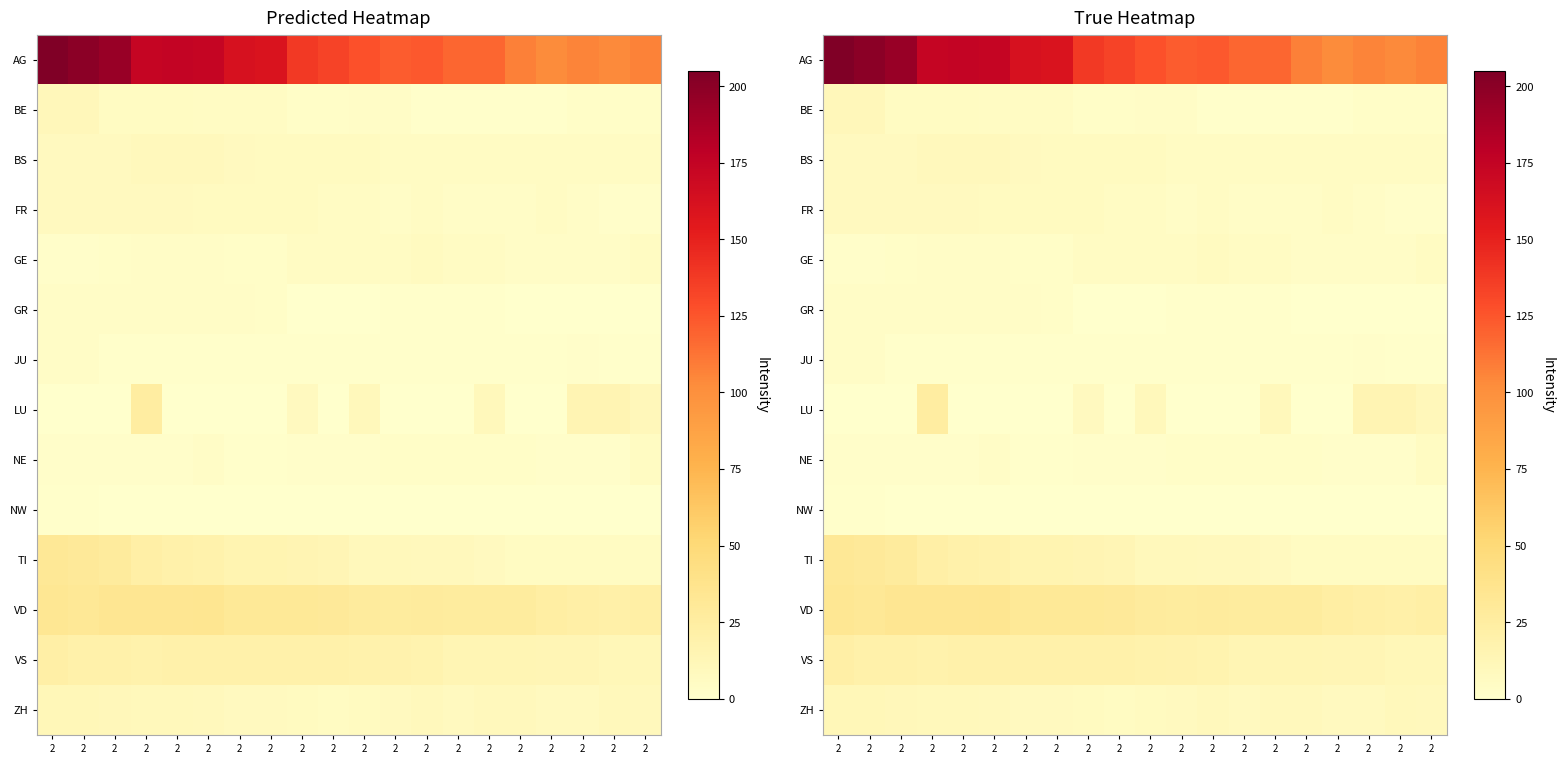

Which series has the largest total across all categories?

AG